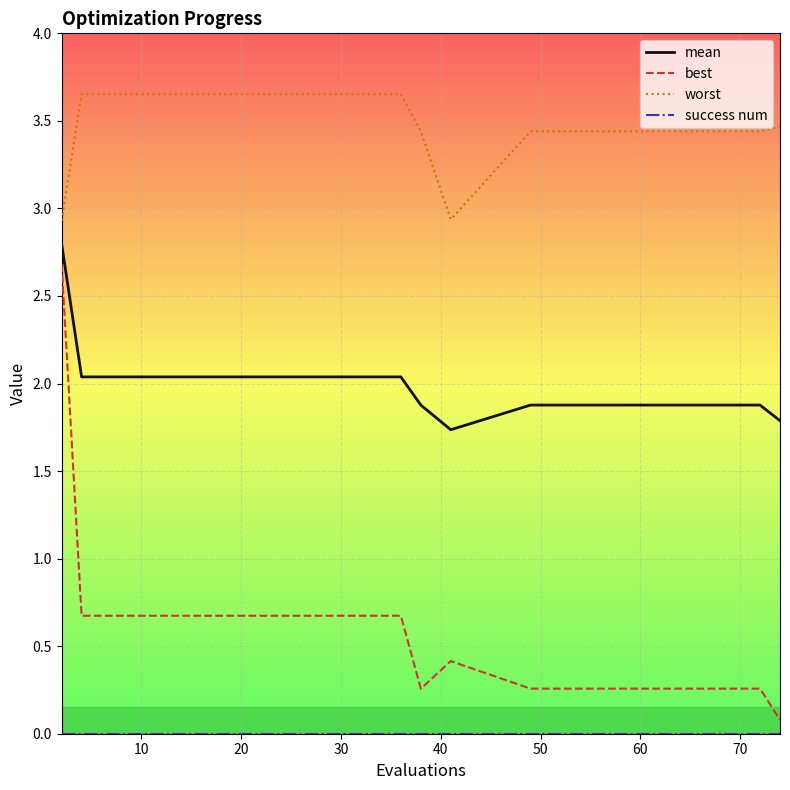

Which series has the largest total across all categories?

worst